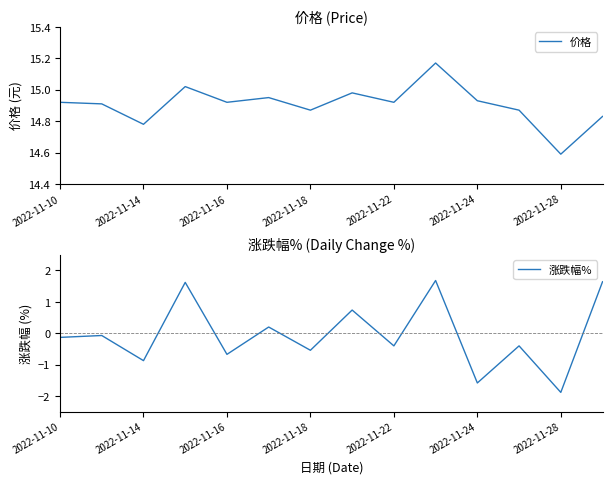

Rank the series by their maximum value, from lowest to highest.

涨跌幅%, 价格